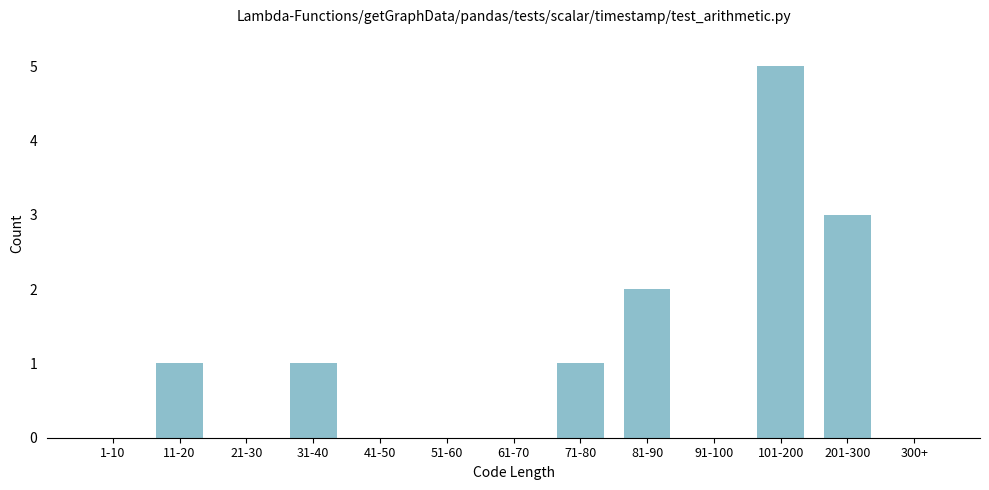

Reading right to left, transcribe all the data shown in this chart.

300+=0	201-300=3	101-200=5	91-100=0	81-90=2	71-80=1	61-70=0	51-60=0	41-50=0	31-40=1	21-30=0	11-20=1	1-10=0